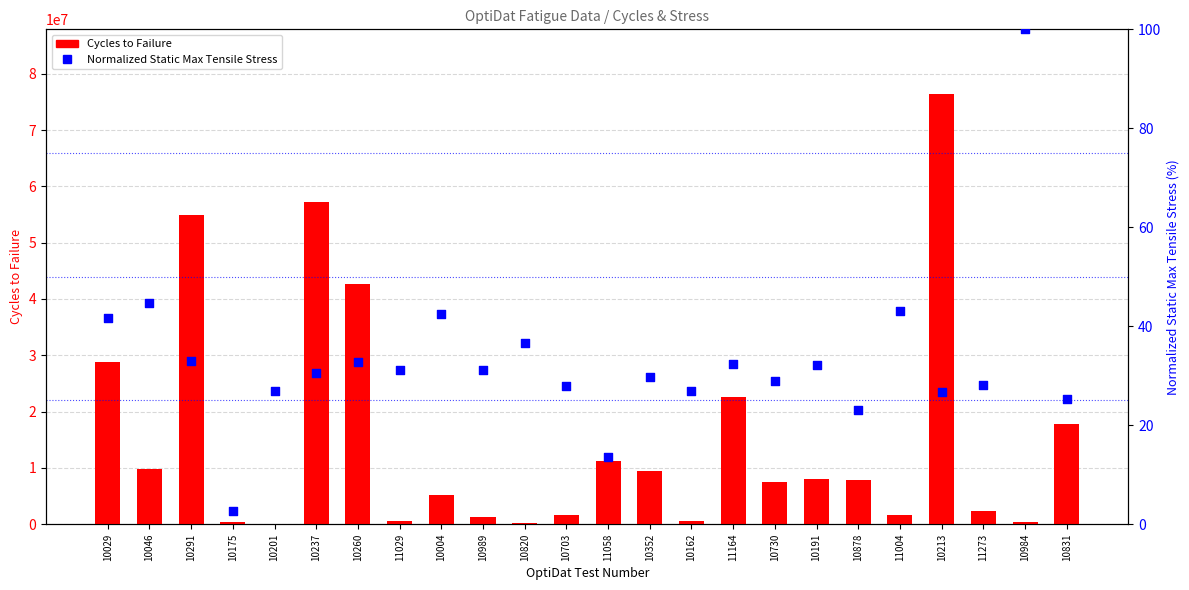

Which series contains the highest Y value?

Cycles to Failure